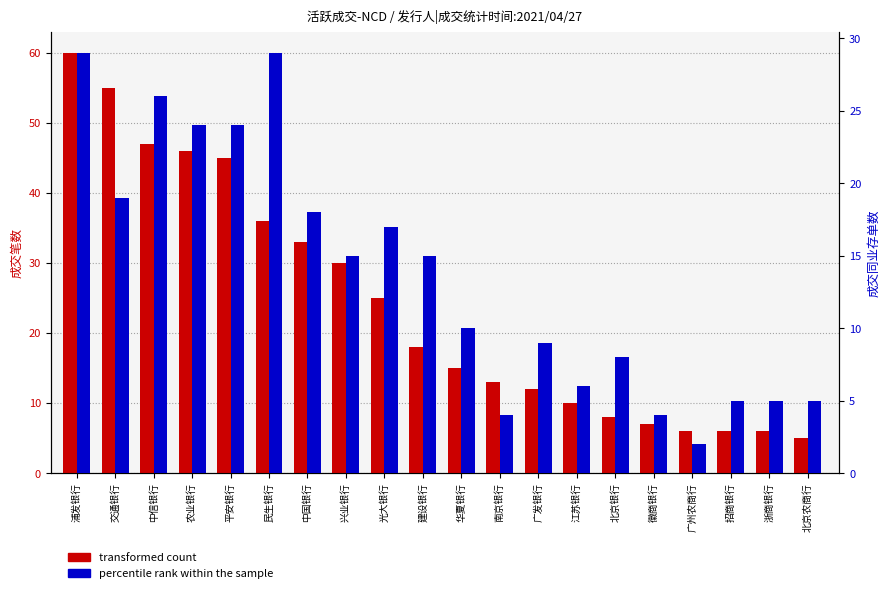

Between 浦发银行 and 徽商银行, which is larger?

浦发银行